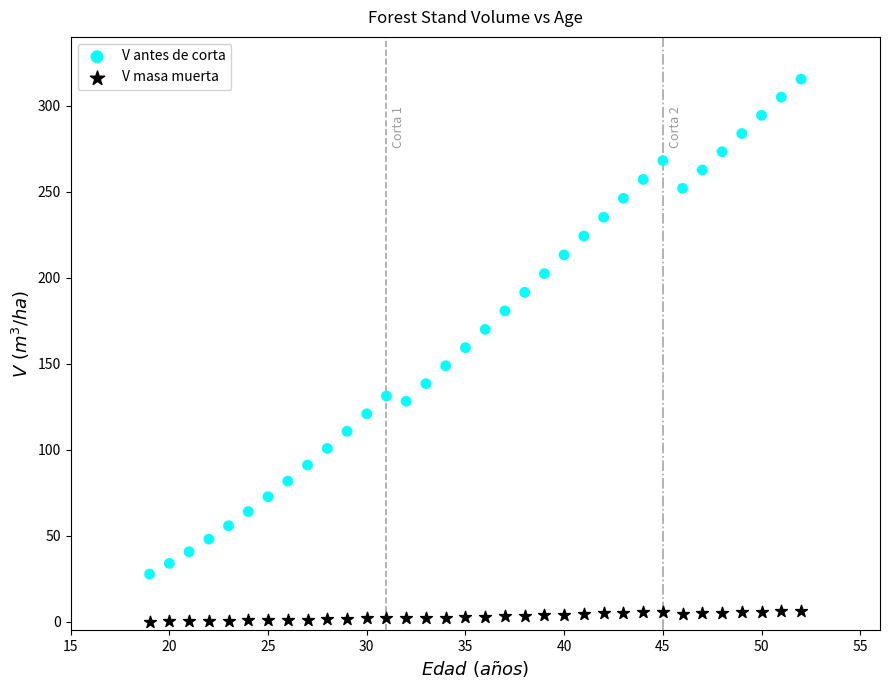

Which series contains the highest Y value?

V antes de corta